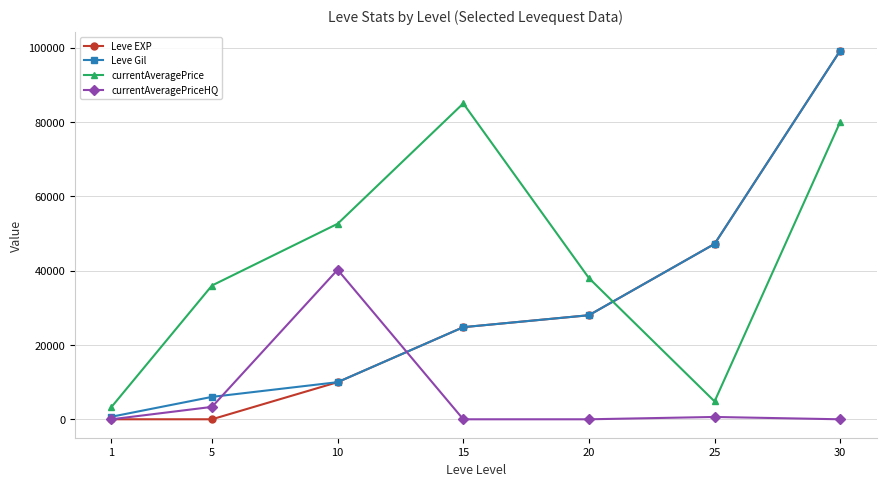

What is the average value of the currentAveragePriceHQ series?

6316